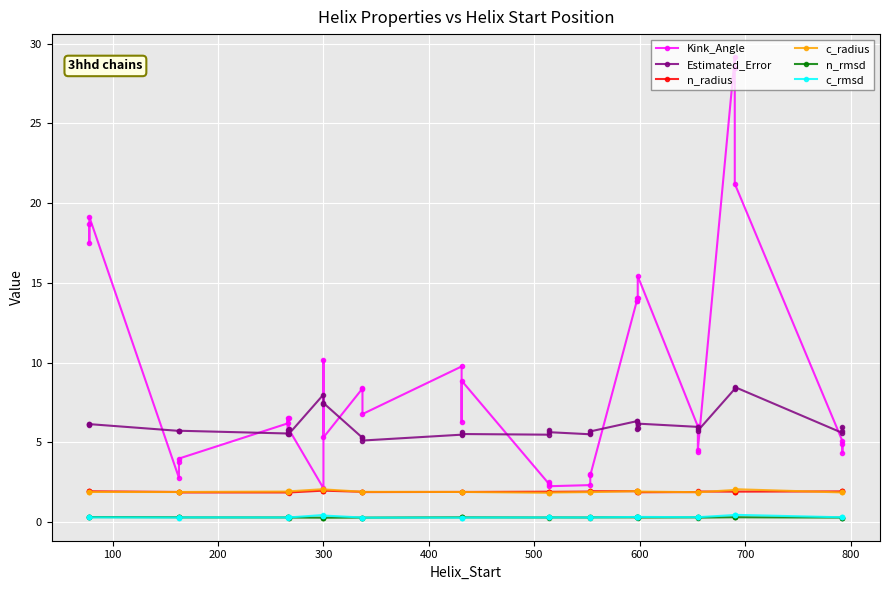

The value of Kink_Angle at 31 is 2.7. True or false?

False